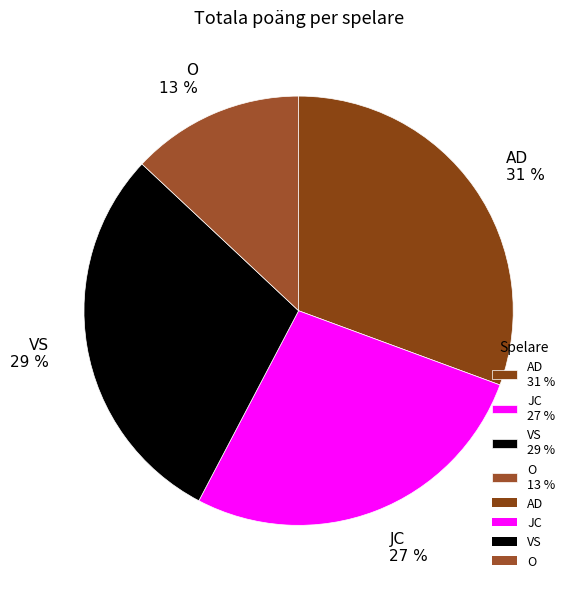

Which has a higher value, AD or O?

AD